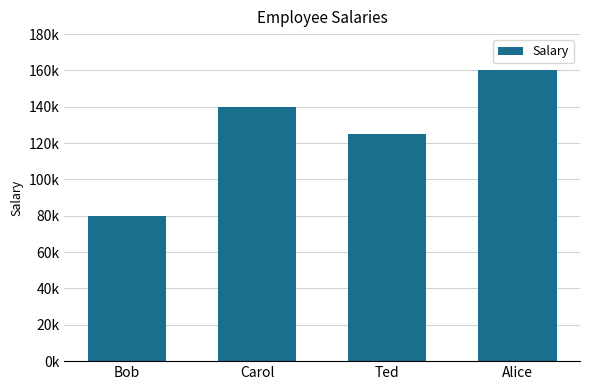

Which has a higher value, Alice or Ted?

Alice